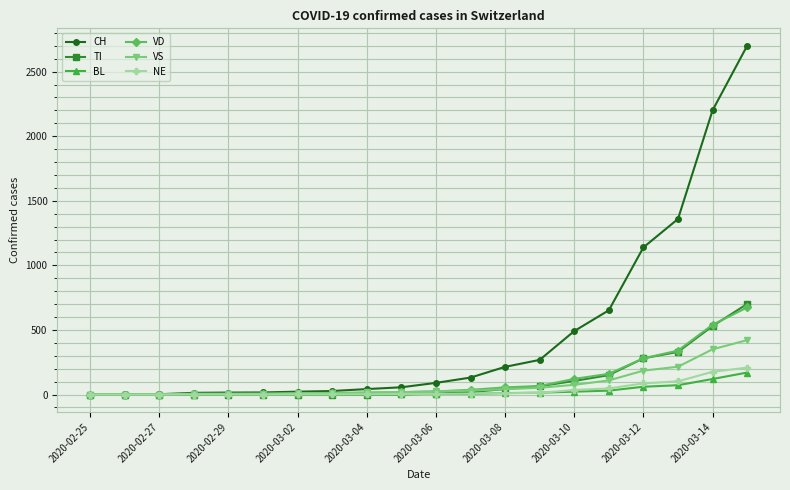

Which series has the widest spread of values?

CH